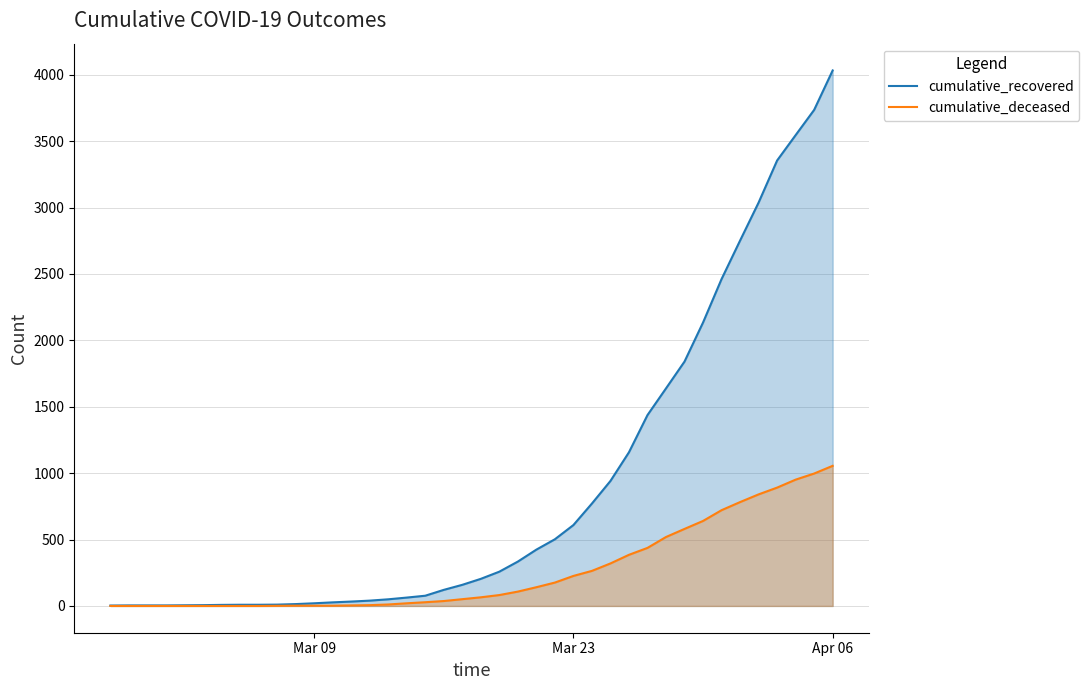

At which category is the sum across all series the highest?

Apr 06